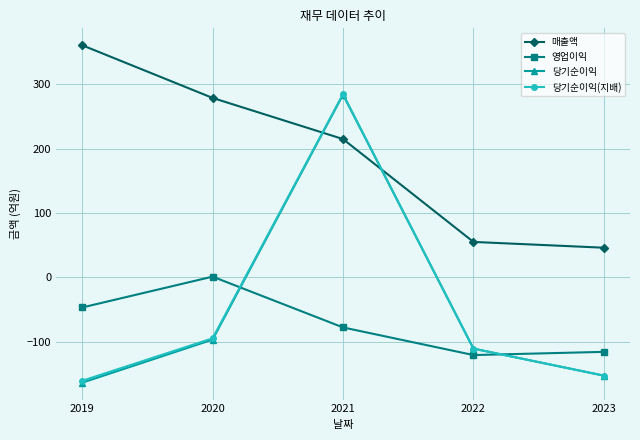

At which label does 매출액 first exceed 215?

2019